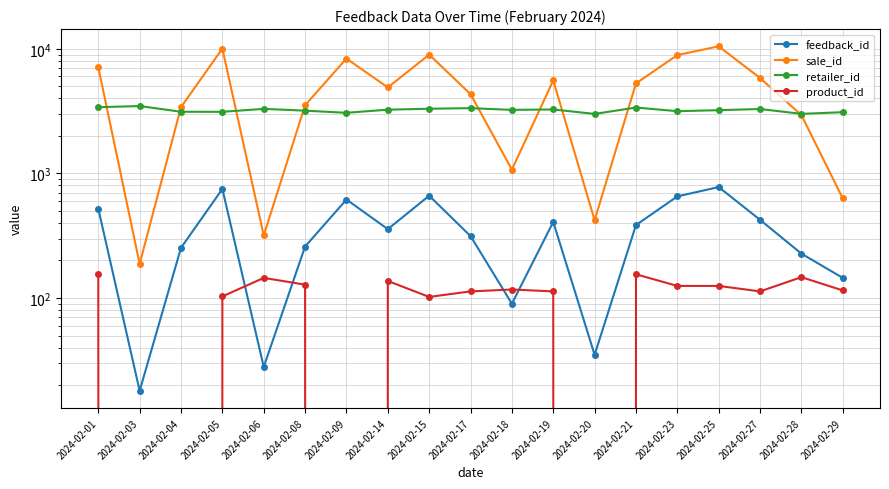

What value does the retailer_id series have at 2024-02-14?

3247